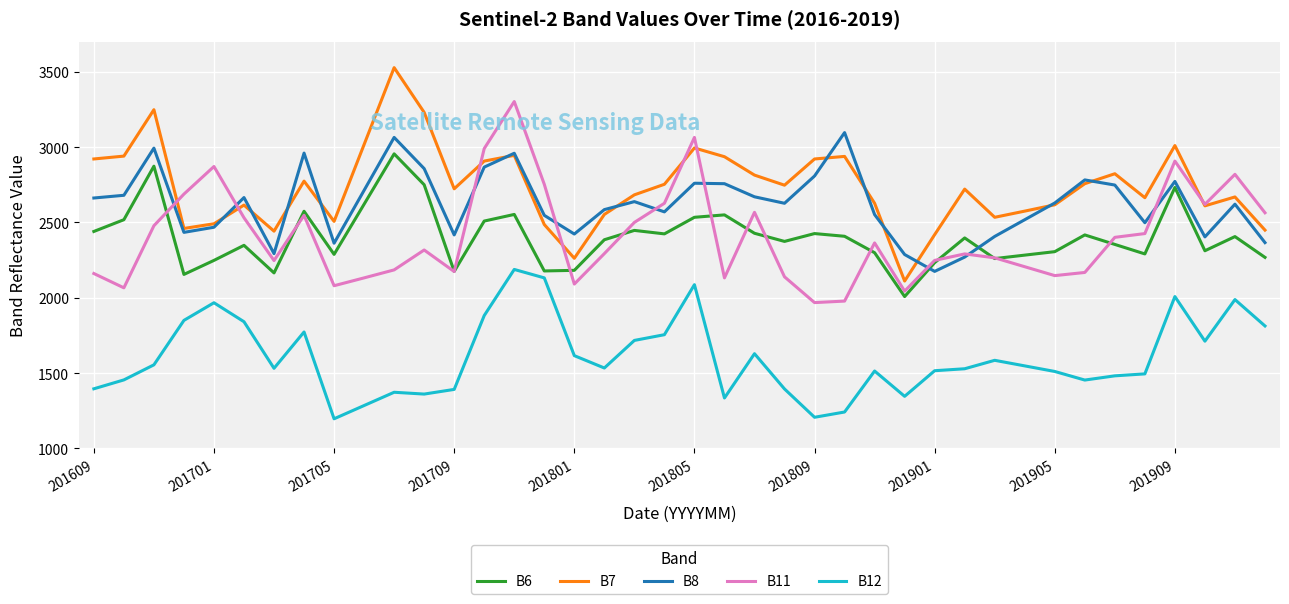

Which series has the widest spread of values?

B7